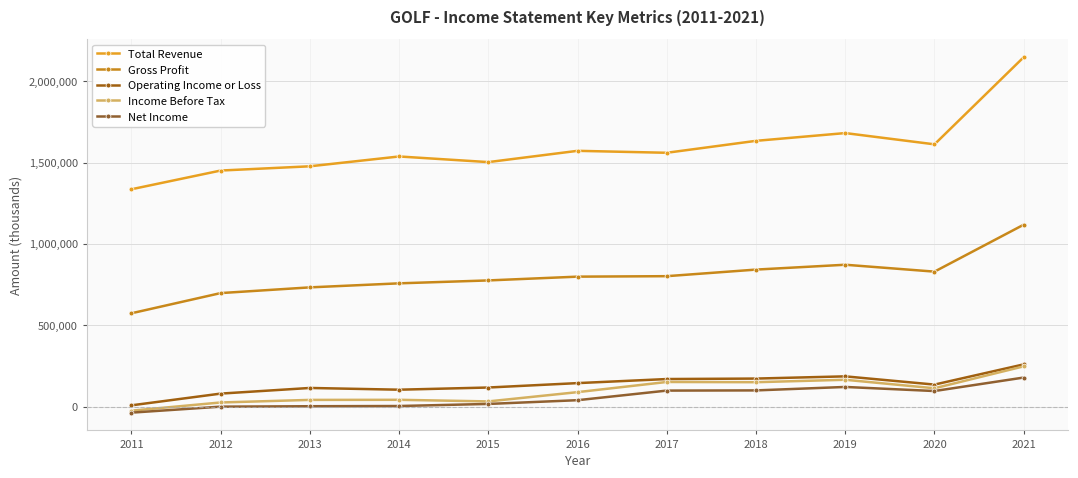

What is the lowest value of the Income Before Tax series?

-24700